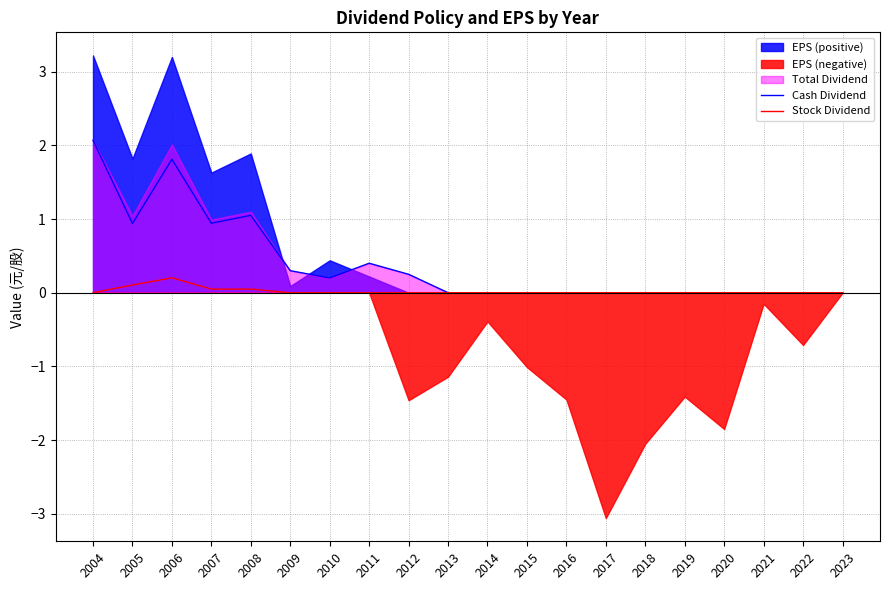

Which has a higher value, 2017 or 2005?

2005